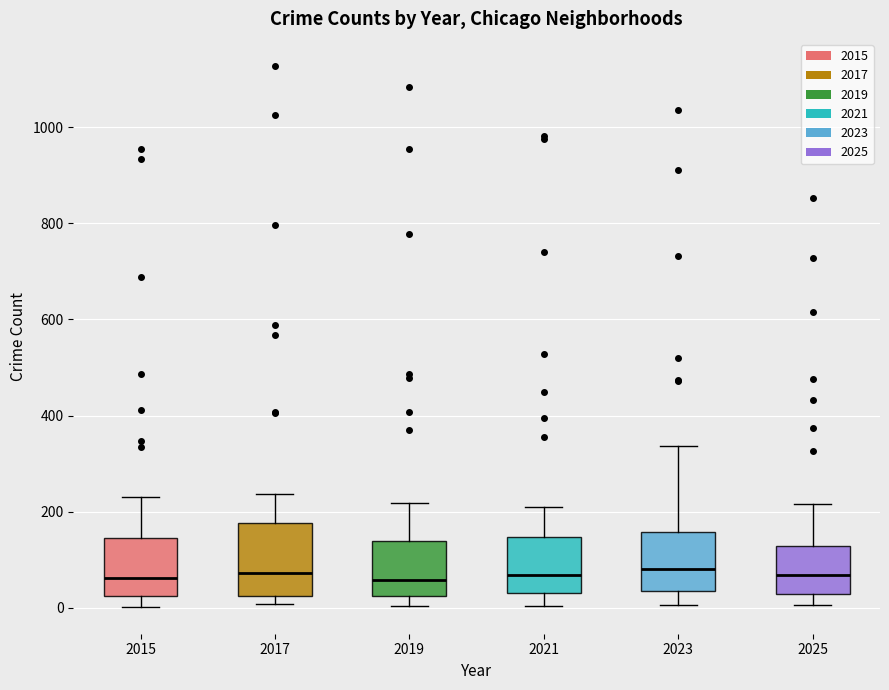

Which box is the tallest, from its lower edge to its upper edge?

2017